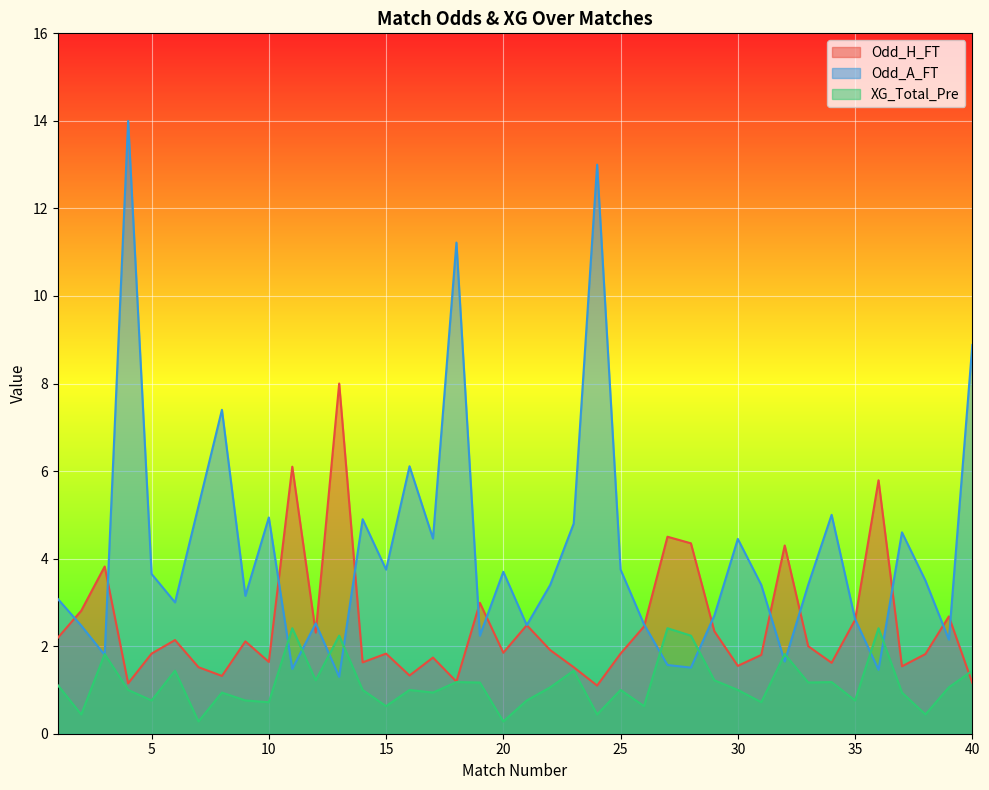

What is the sum of the XG_Total_Pre values at 26 and 29?

1.9